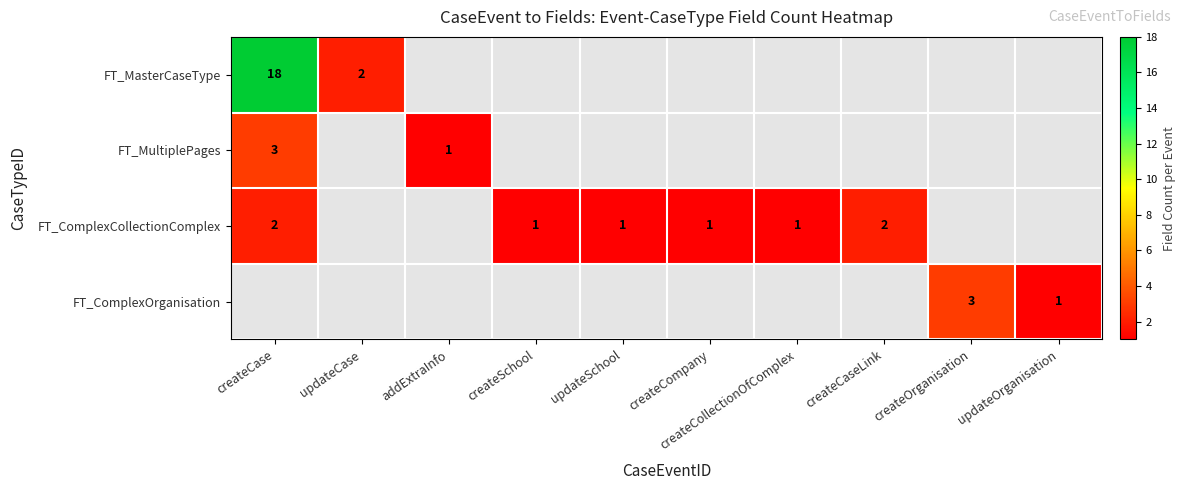

The value of FT_MasterCaseType at updateCase is 3. True or false?

False